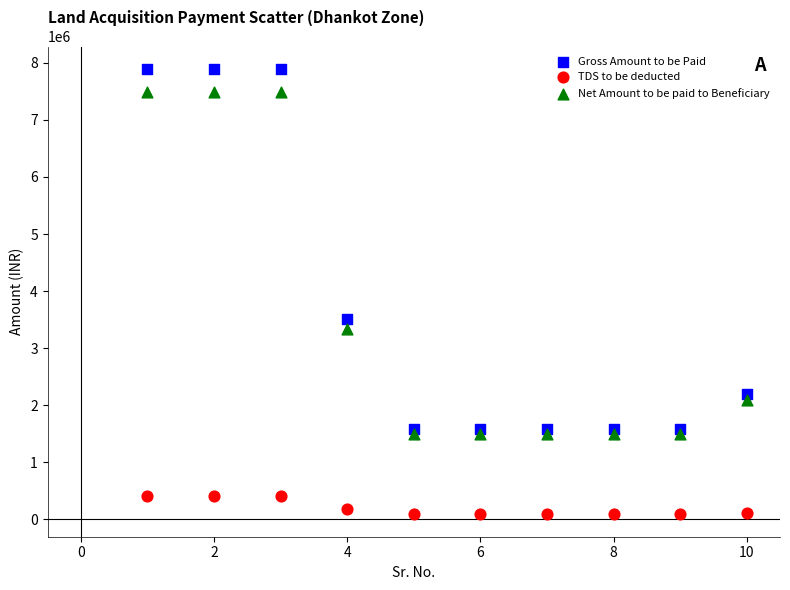

Across all series, what Y value is closest to 3989037?

3509818